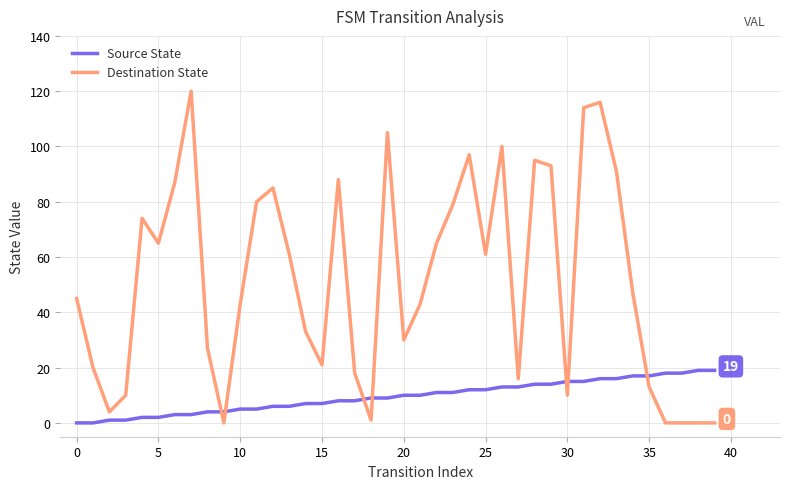

What is the difference between the maximum and minimum values in the Source State series?

19